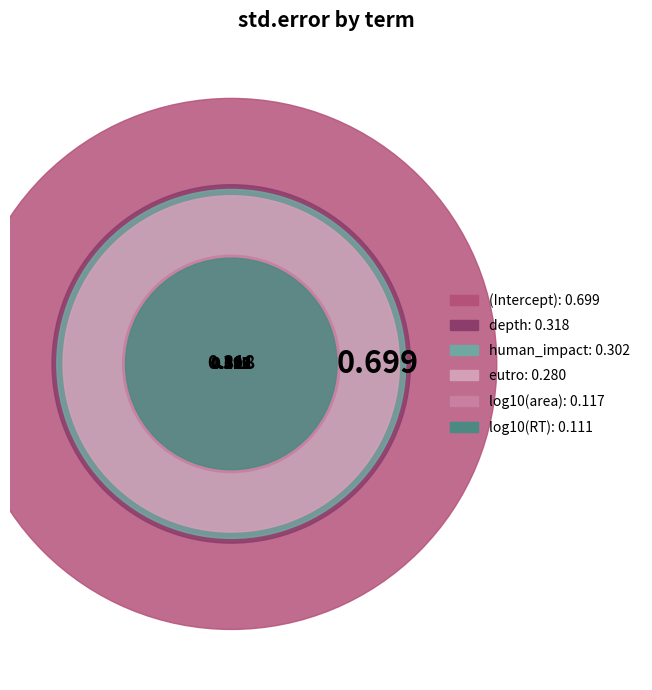

Which slice is the smallest?

log10(RT)